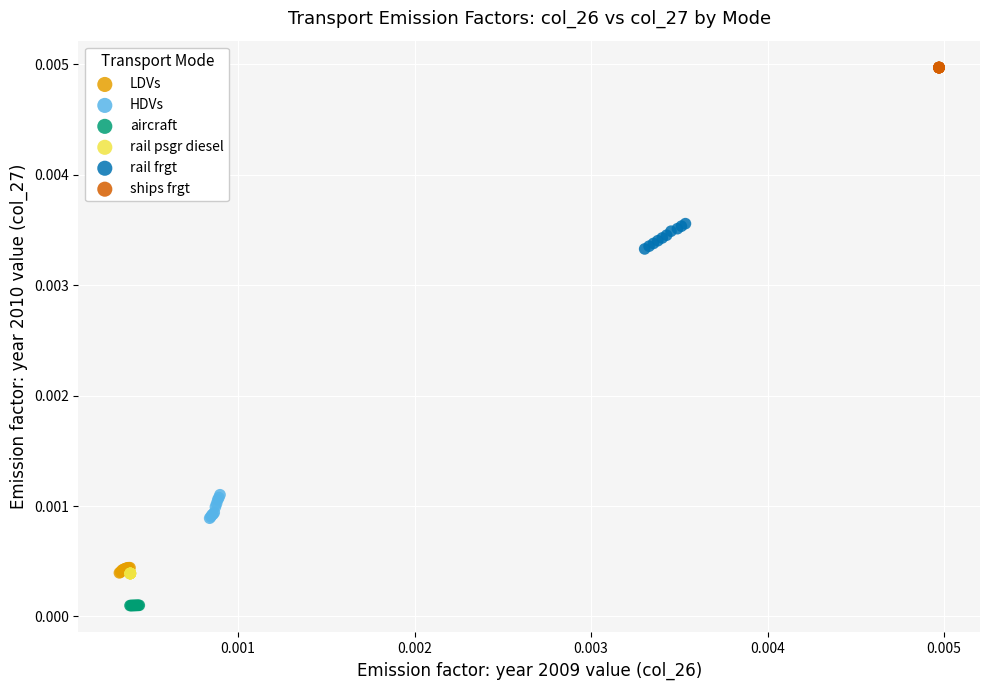

Which series contains the highest Y value?

ships frgt